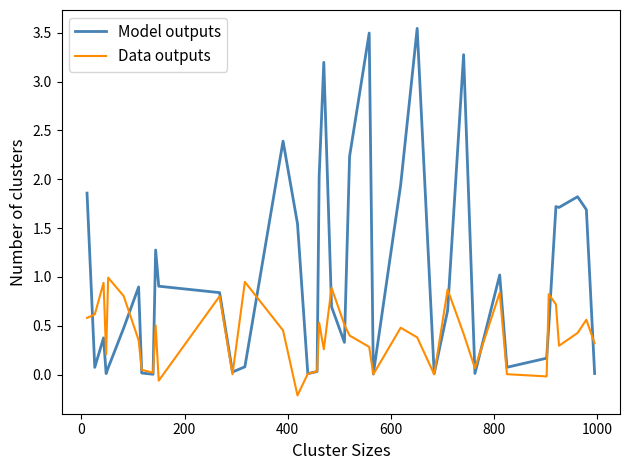

Rank the series by their maximum value, from lowest to highest.

Data outputs, Model outputs